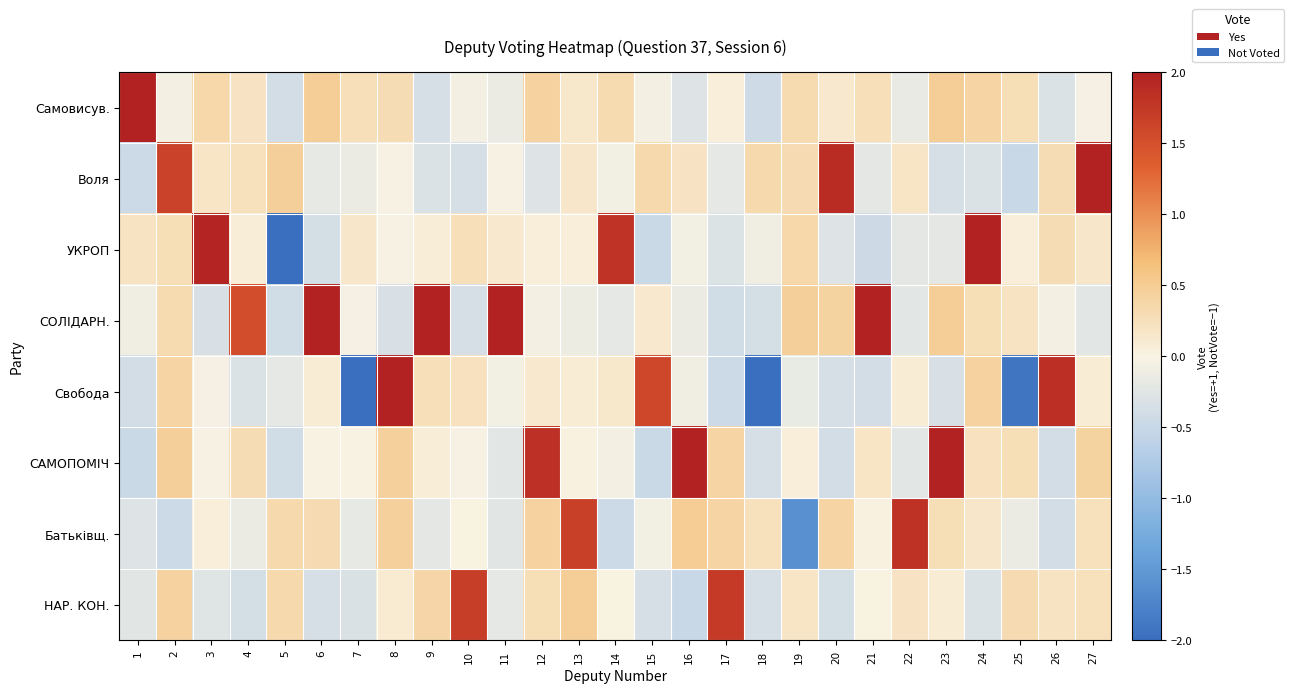

What is the maximum value shown in the chart?

2.4